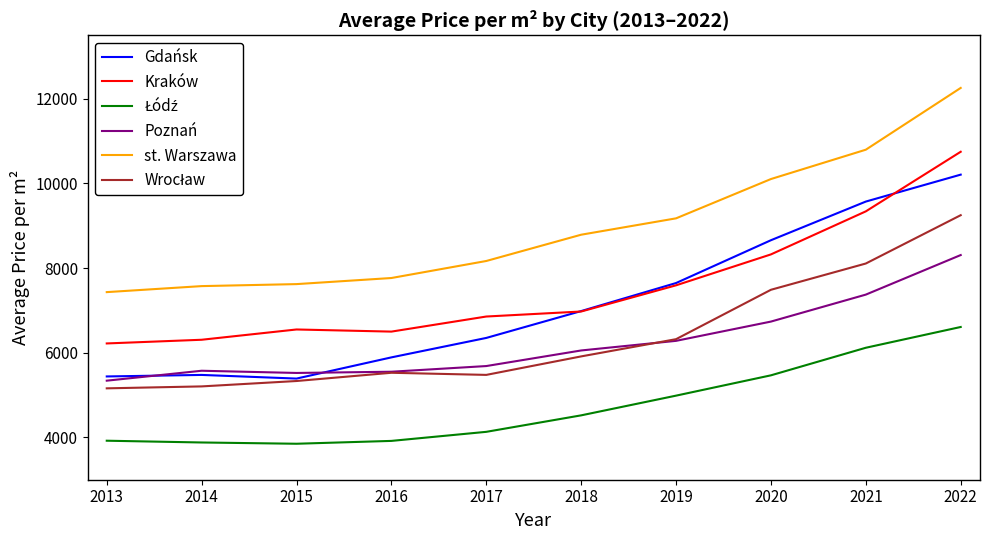

True or false: st. Warszawa and Gdańsk cross at least once.

False